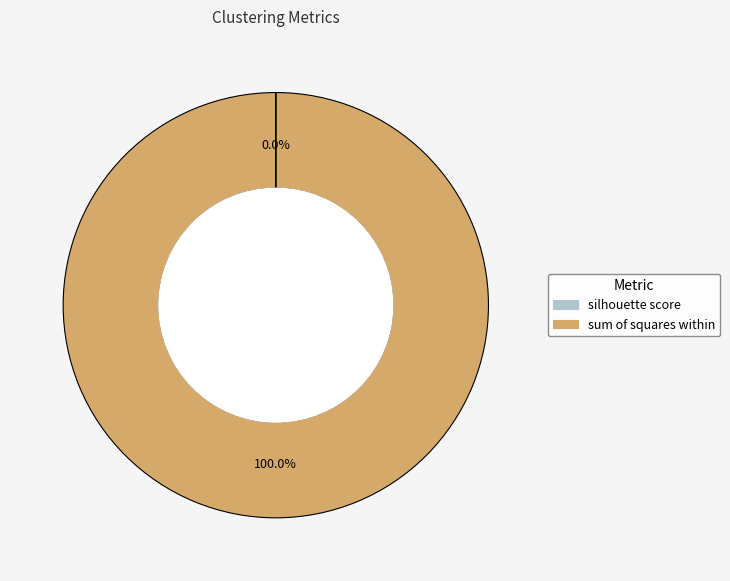

Does any single category account for the majority?

Yes